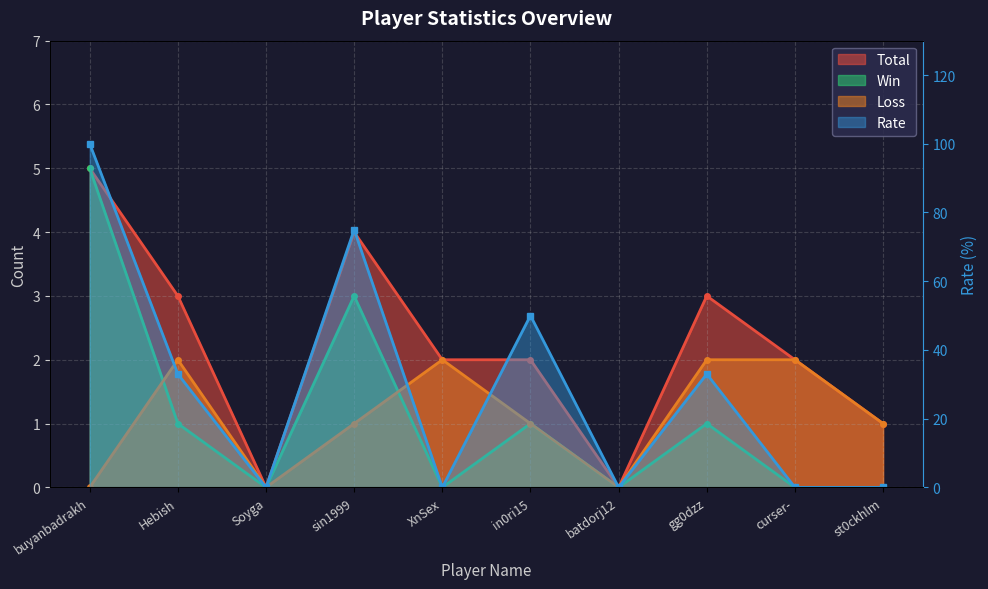

At which category does Win reach its first local peak?

sin1999